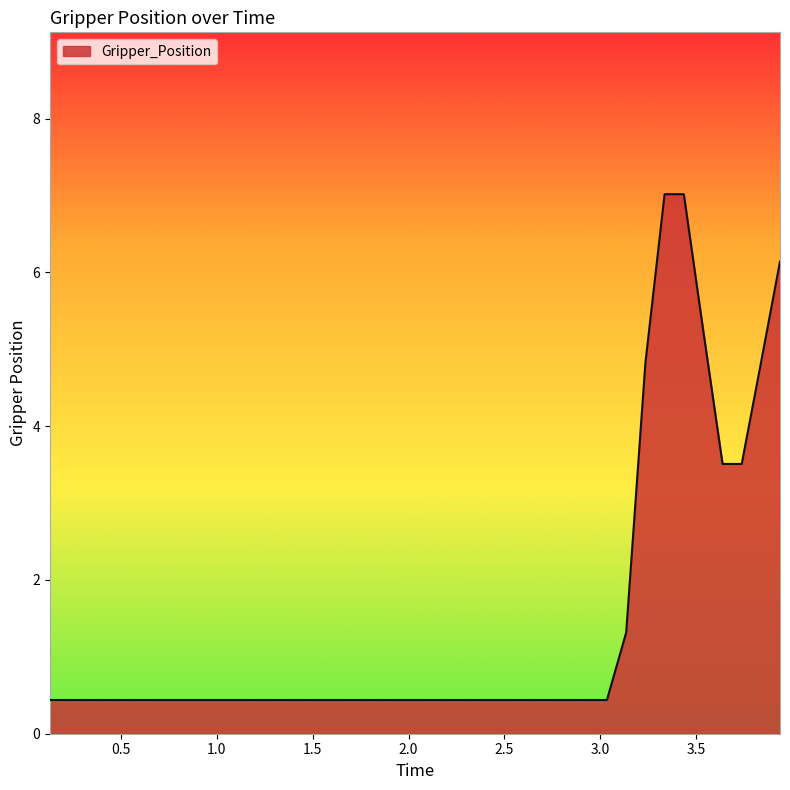

Does the chart display data point markers on the line(s)?

No